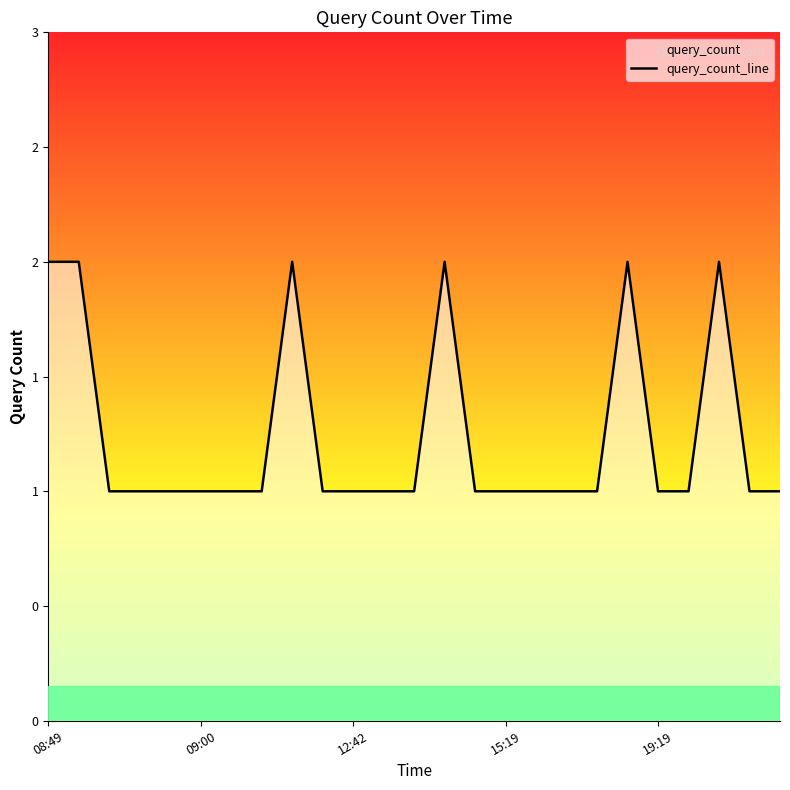

The value at 9 is 0. True or false?

False